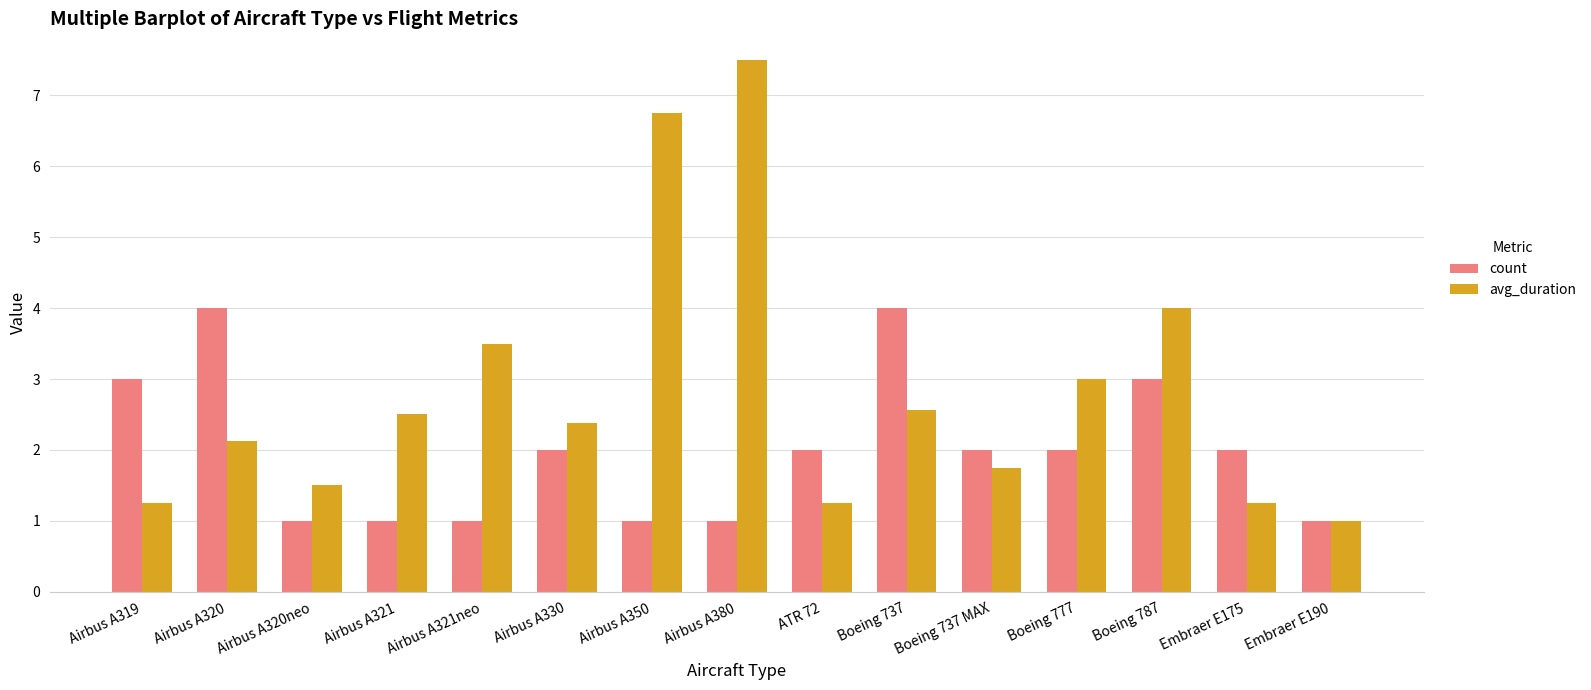

Which series changed the most between Airbus A319 and Embraer E190?

count